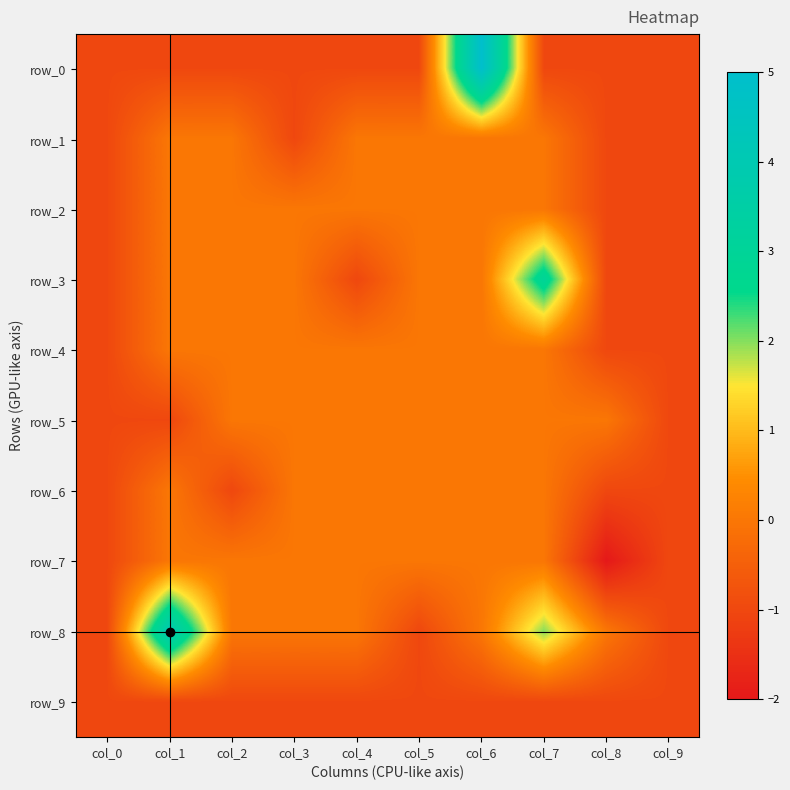

How many values in the row_8 series exceed 0?

2